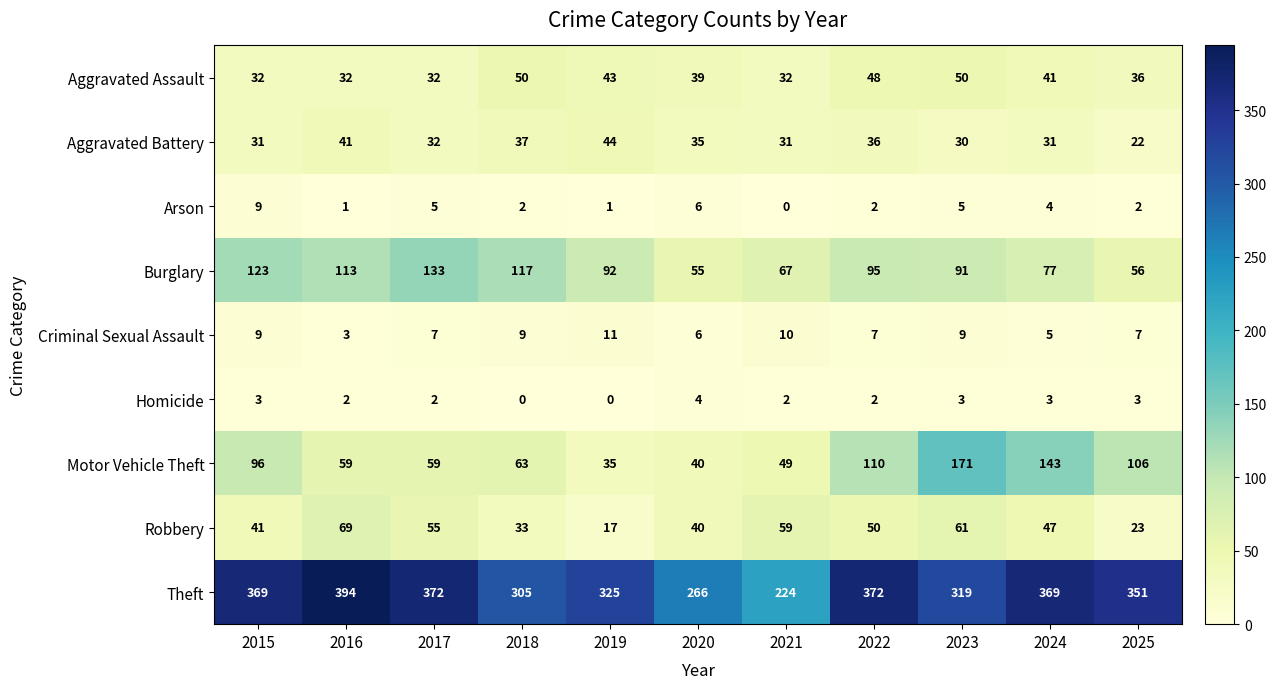

Is it true that Criminal Sexual Assault equals 9 at 2018?

True